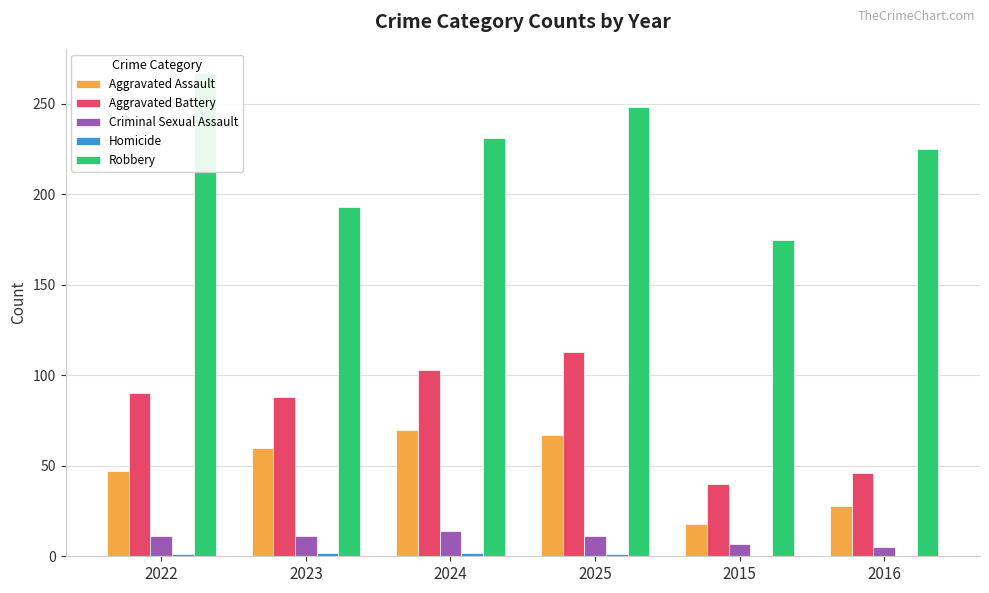

Between 2025 and 2015, which is larger?

2025